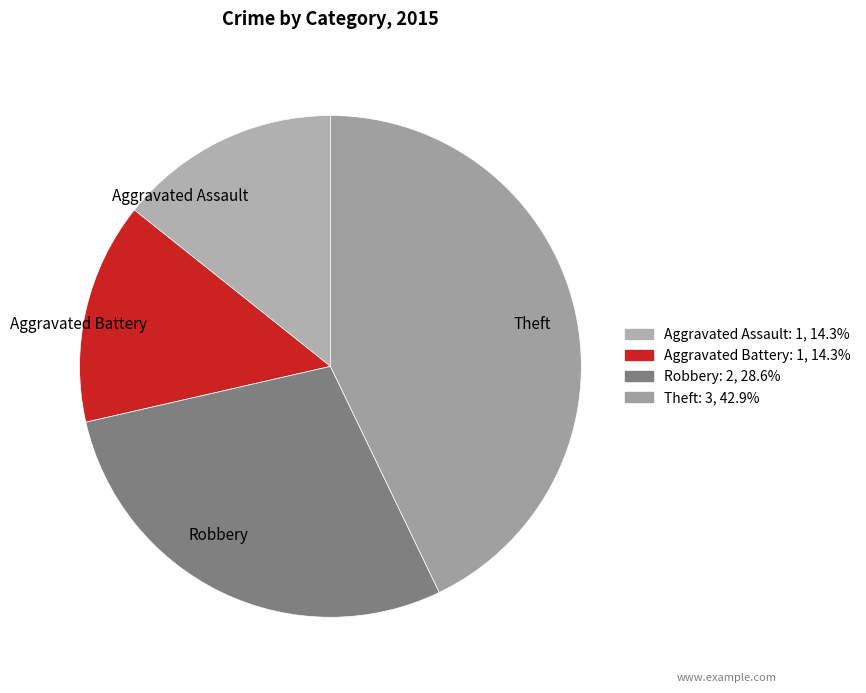

Do Robbery and Theft together represent more than half of the pie?

Yes